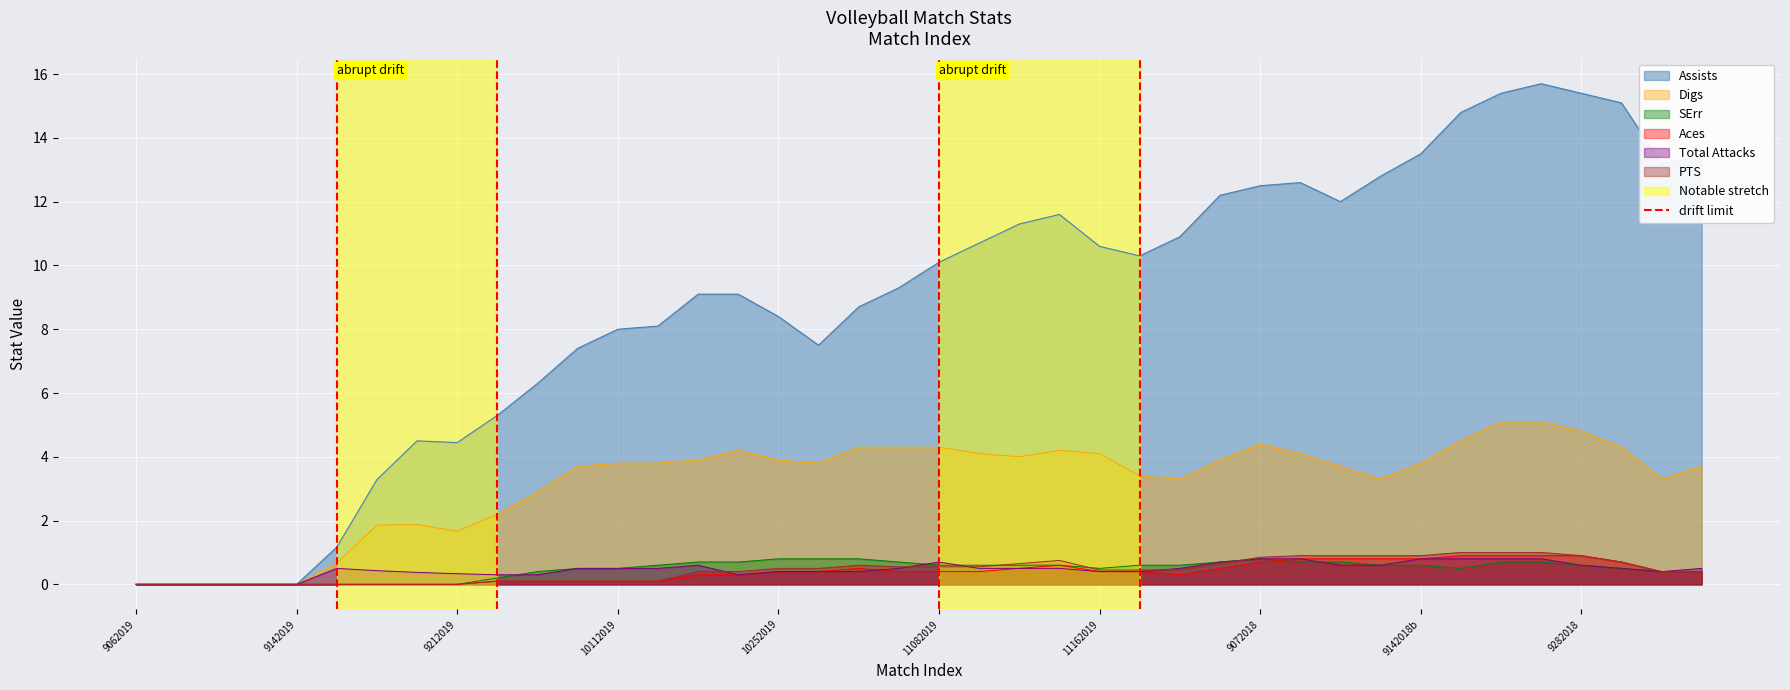

The Total Attacks series shows 0.0 at 9062019. True or false?

True